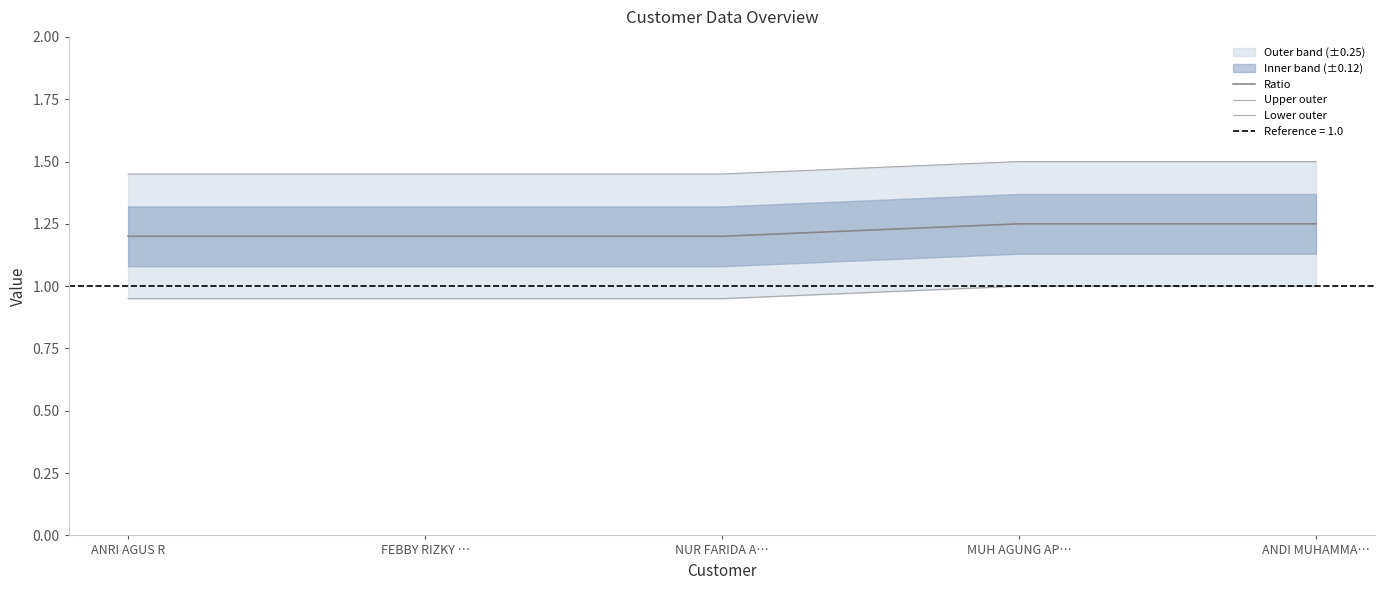

What is the smallest value displayed?

0.9